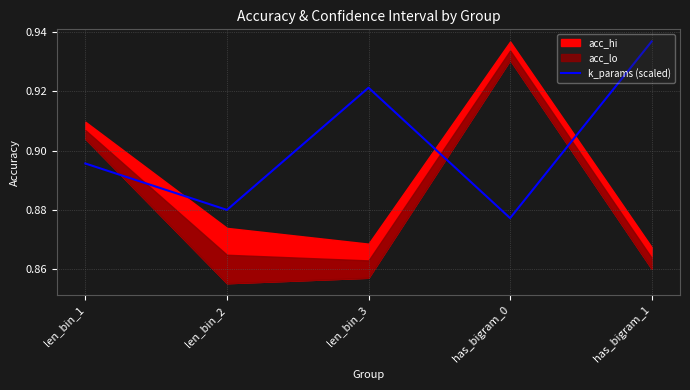

Rank the categories by k_params (scaled) value from highest to lowest.

has_bigram_1, len_bin_3, len_bin_1, len_bin_2, has_bigram_0